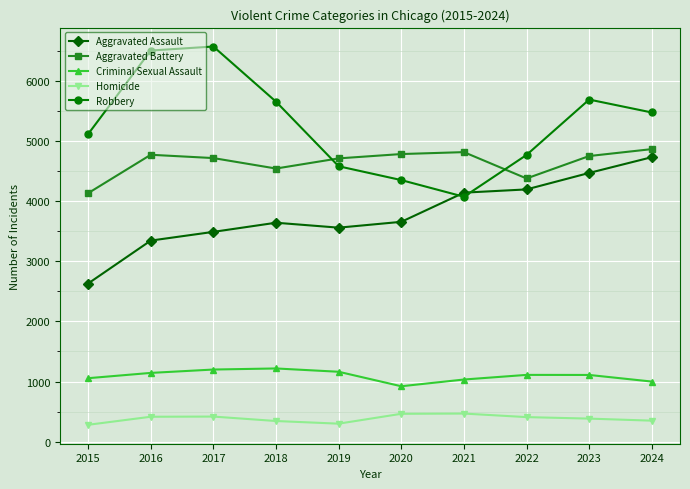

Which series has the largest total across all categories?

Robbery